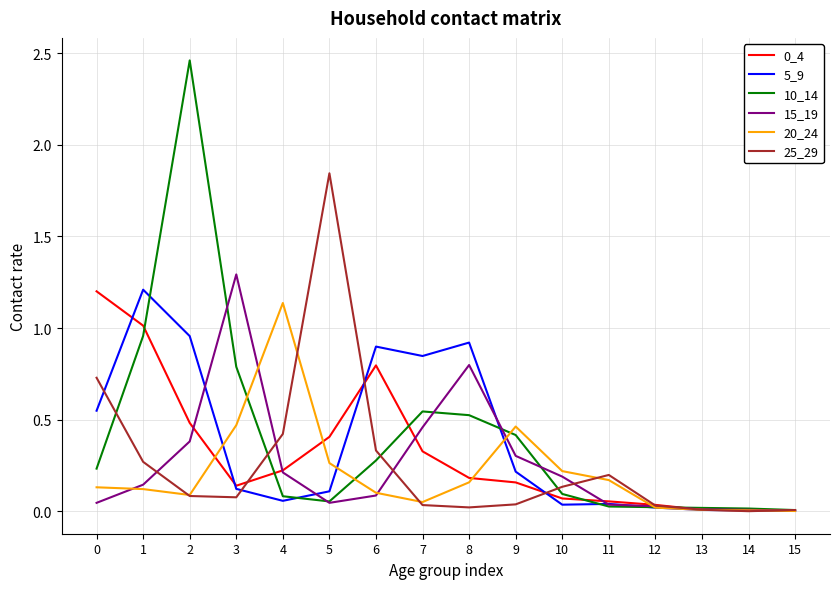

Is it true that 0_4 equals 0.5 at 2?

True